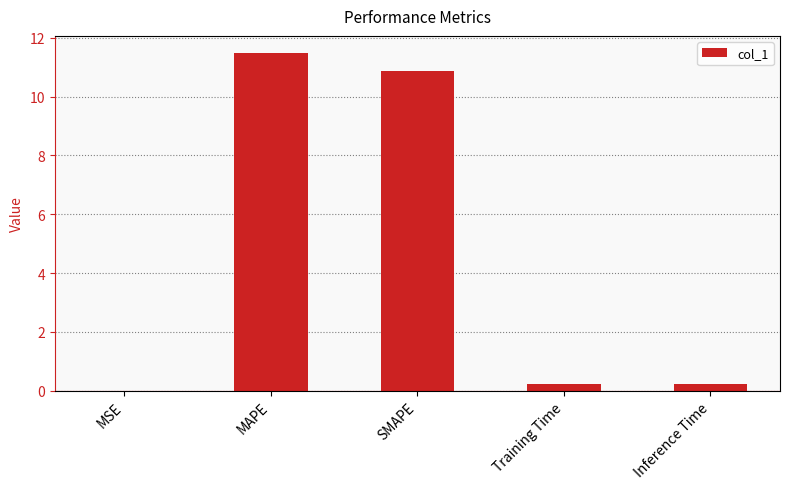

What is the ratio of the value at MAPE to the value at SMAPE?

1.1